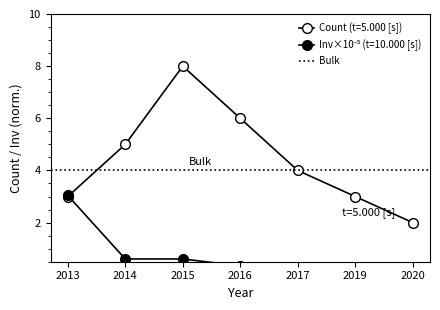

At which label does Count (t=5.000) first exceed 4?

2014